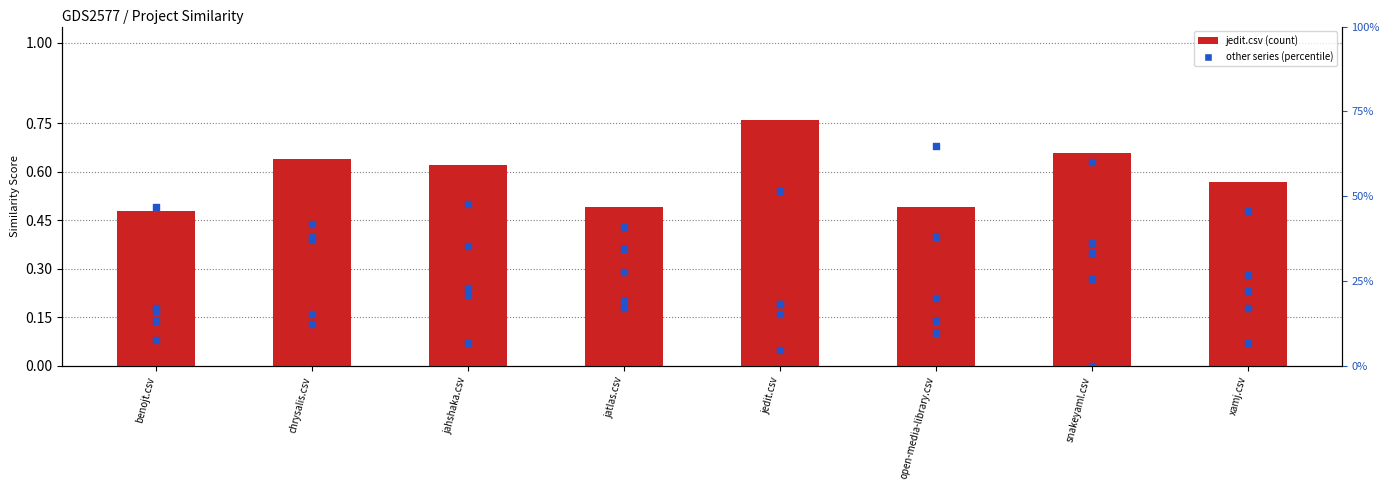

At how many categories does at least one series exceed 0?

8